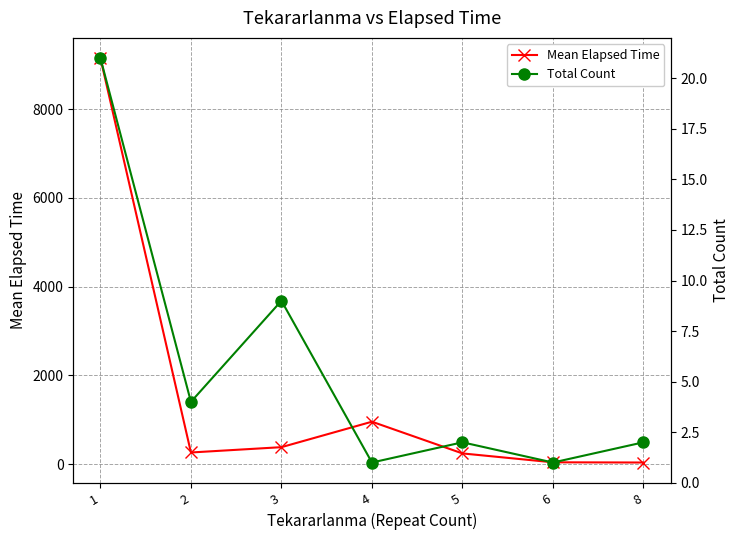

List the series in order of their overall mean, lowest first.

Total Count, Mean Elapsed Time